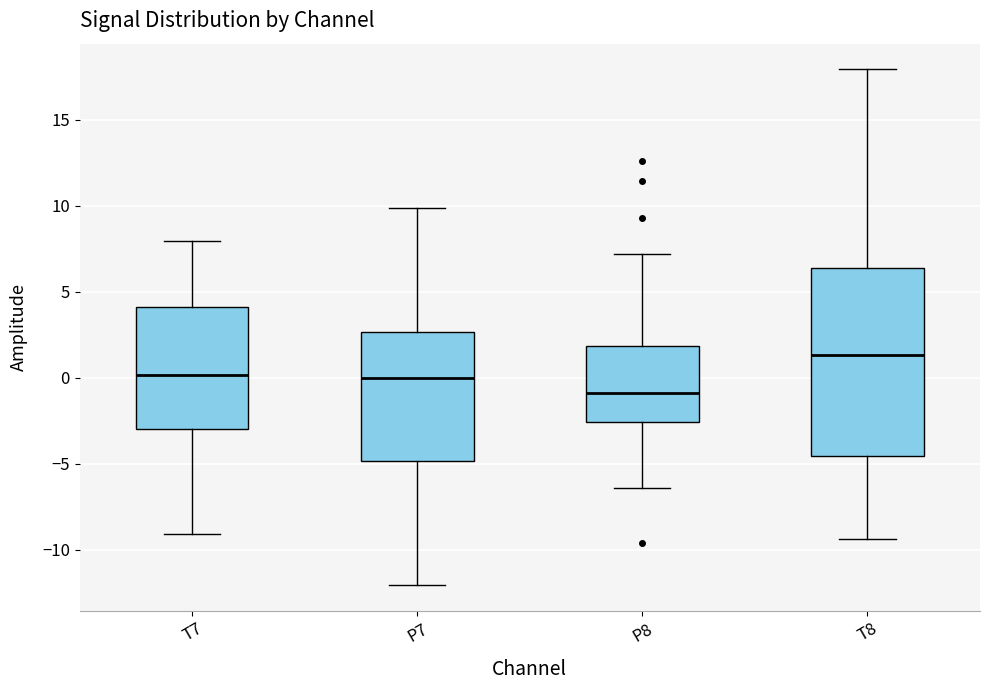

Where is the lower edge of the box for T8 on the y-axis? The values are not printed on the chart, so give them approximately, as read against the axis.

-4.5